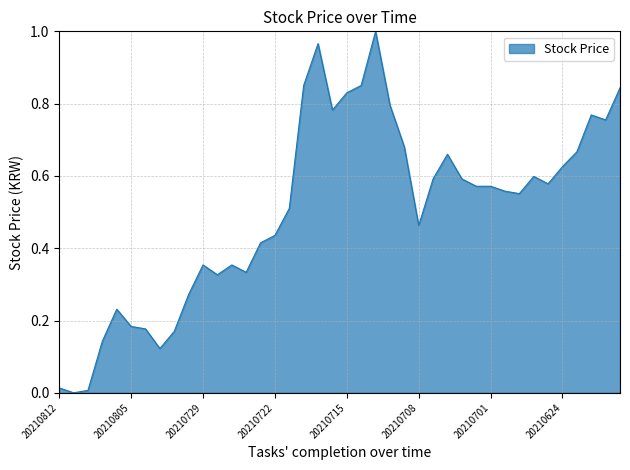

How many distinct data groups are displayed?

1